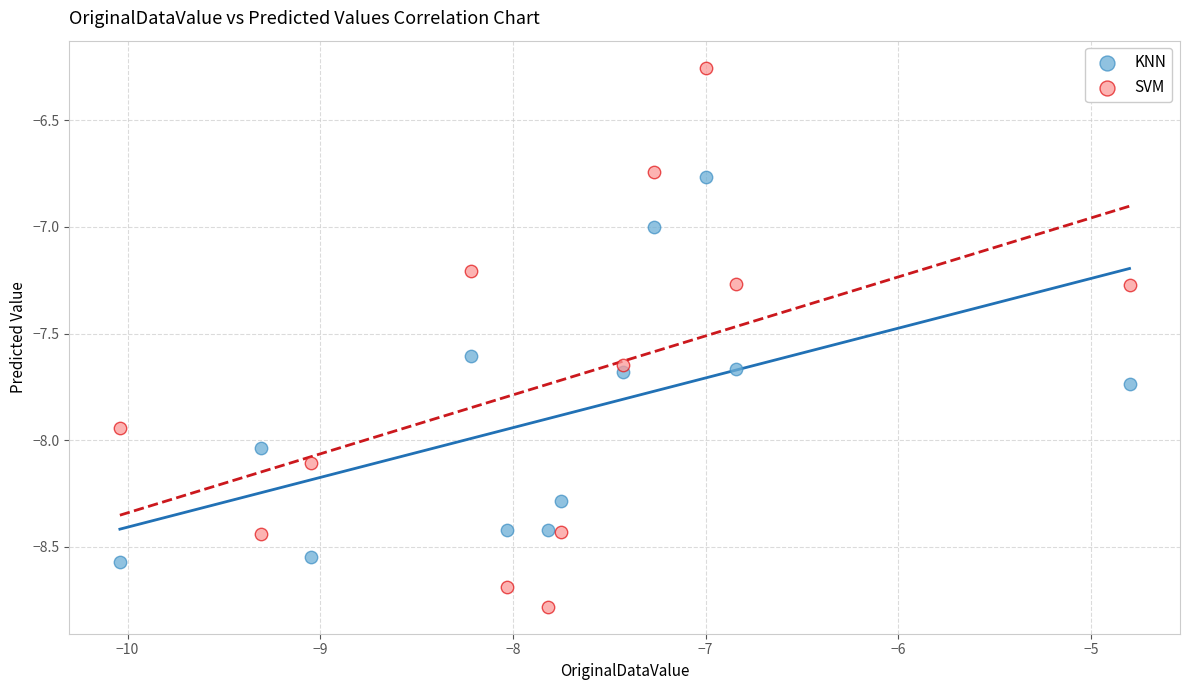

Across all data points, what is the range of Y values (max minus min)?

2.5